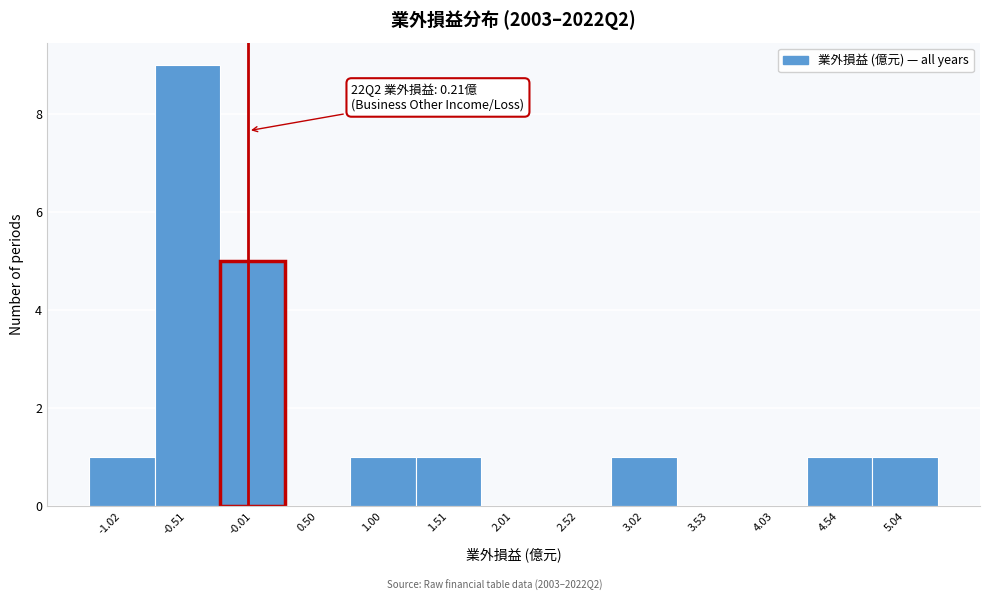

Reading left to right, transcribe all the data shown in this chart.

-1.02=1	-0.51=9	-0.01=5	0.50=0	1.00=1	1.51=1	2.01=0	2.52=0	3.02=1	3.53=0	4.03=0	4.54=1	5.04=1